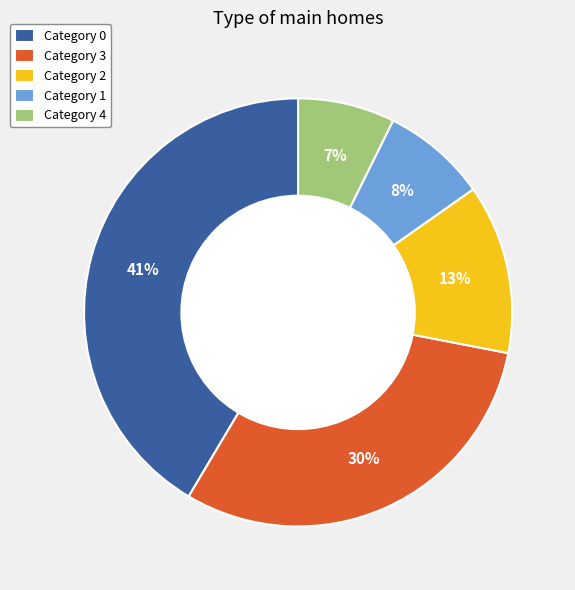

Rank the categories by value from highest to lowest.

Category 0, Category 3, Category 2, Category 1, Category 4